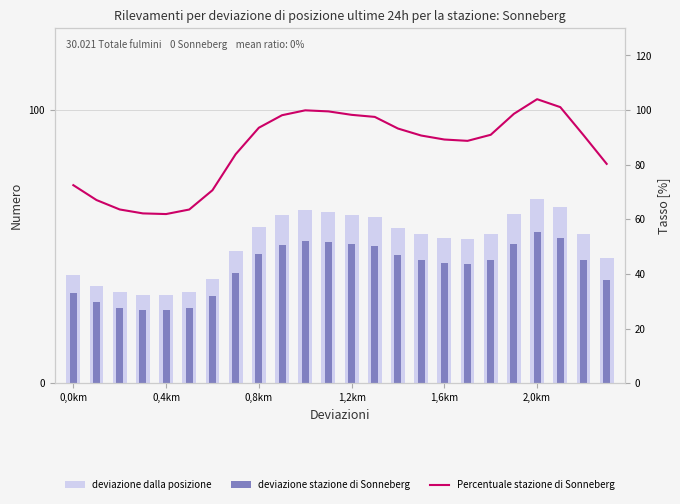

Is it true that deviazione stazione di Sonneberg equals 45.3 at 18?

True